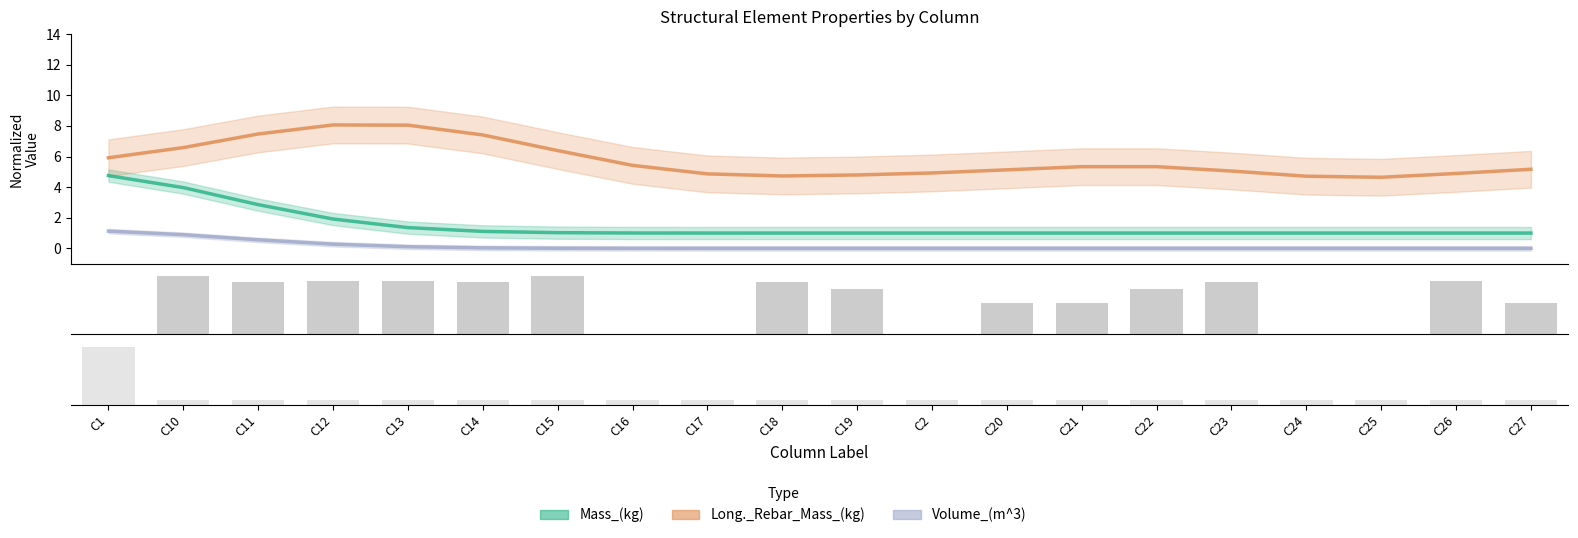

At which category does the chart reach its minimum across all series?

C18